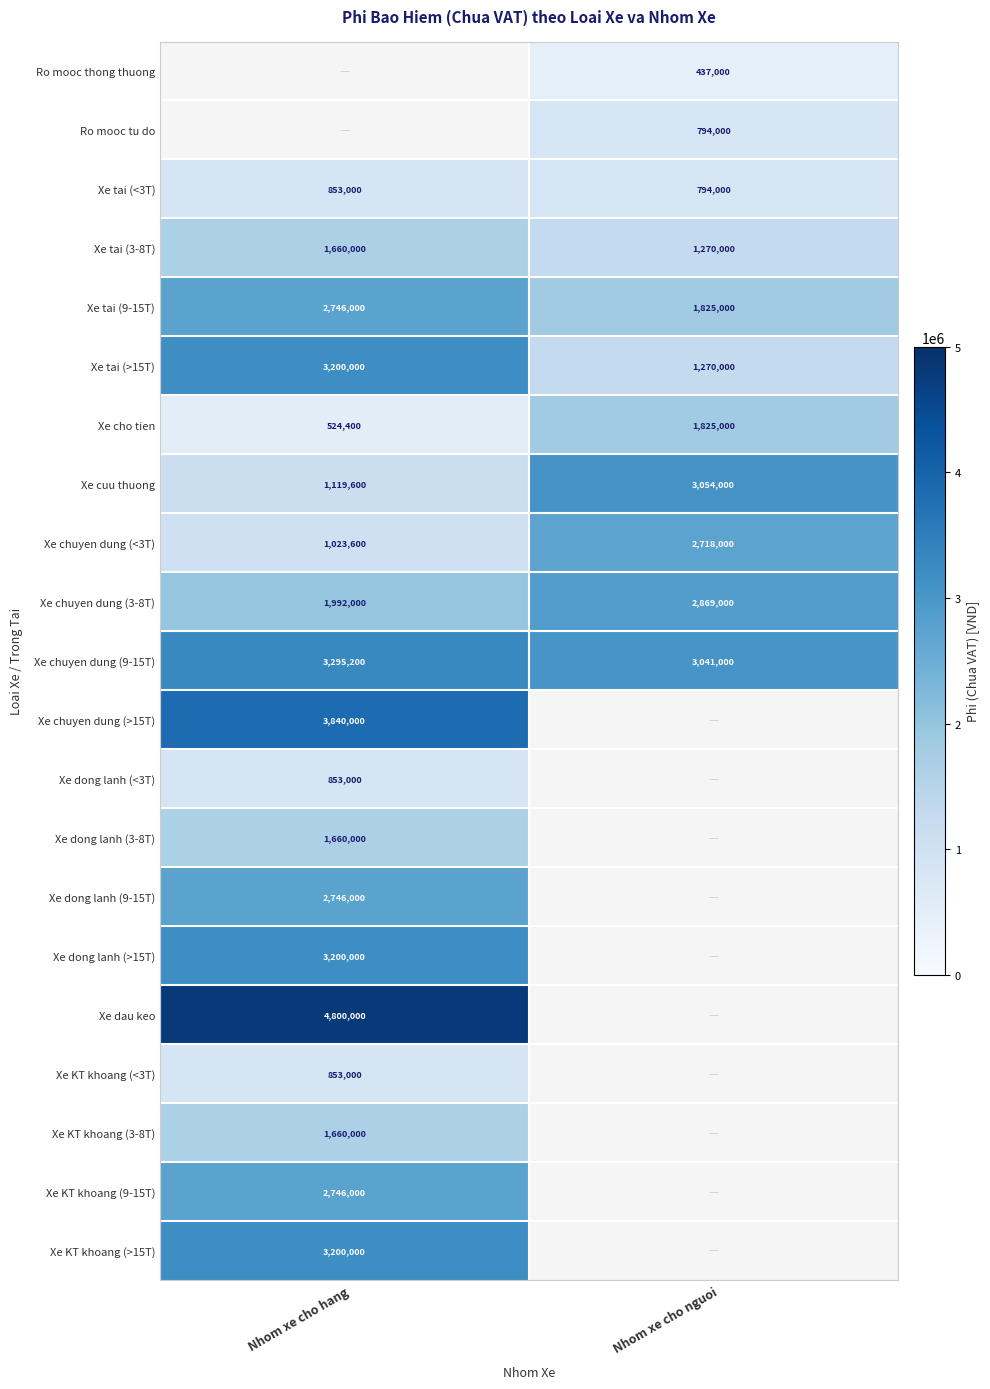

What is the sum of the Xe chuyen dung (9-15T) values at Nhom xe cho nguoi and Nhom xe cho hang?

6336200